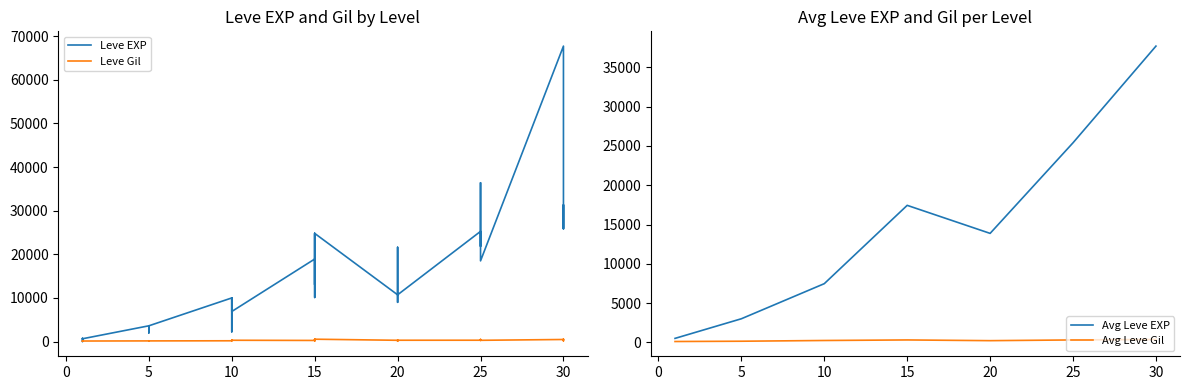

How many lines are shown in the chart?

2